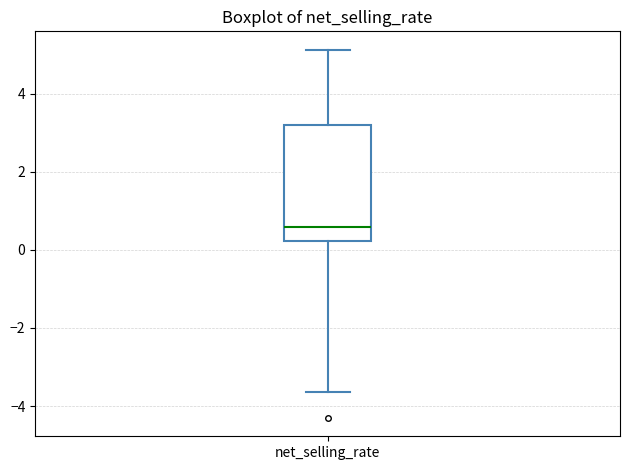

Transcribe this box plot: give where the median line is, the range the box spans, and where the two whiskers end, as read against the y-axis. The values are not printed on the chart, so give them approximately, as read against the axis.

median 0.6, box 0.2 to 3.2, whiskers -3.6 to 5.2